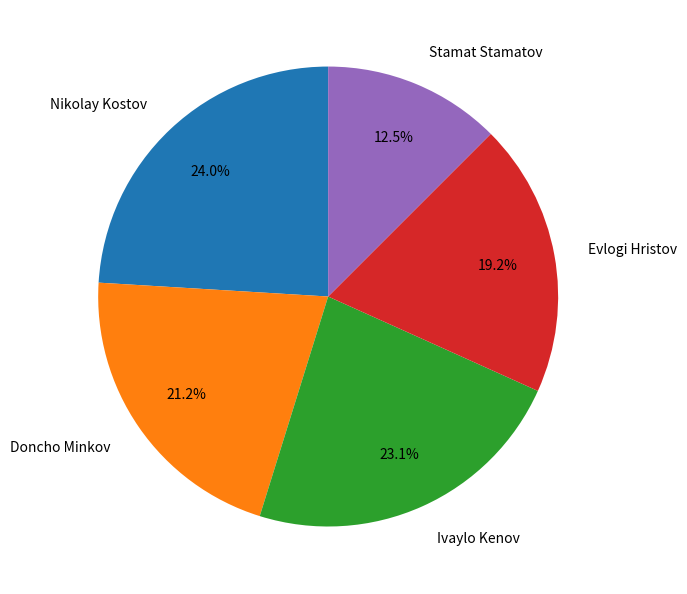

Is it true that Stamat Stamatov is 21% of the pie?

False